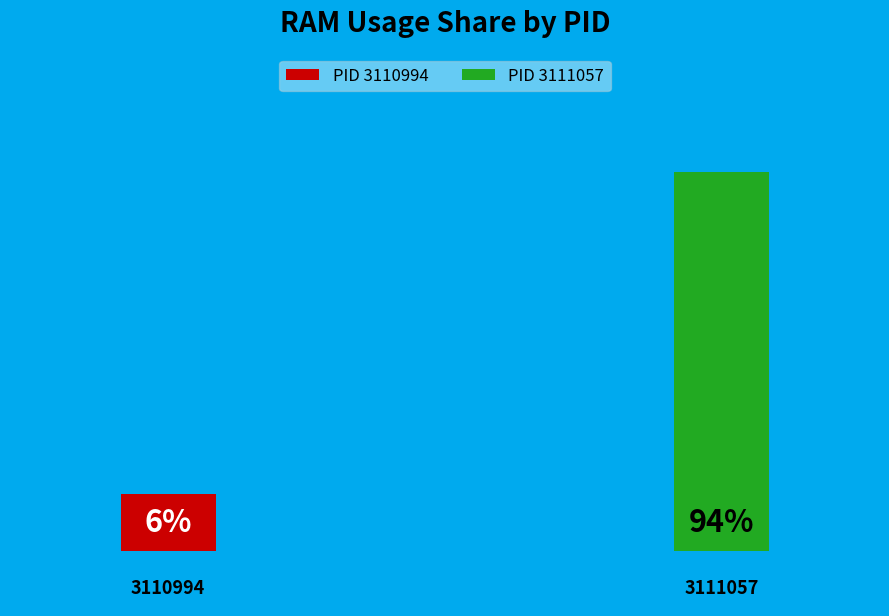

Rank the categories by value from lowest to highest.

3110994, 3111057